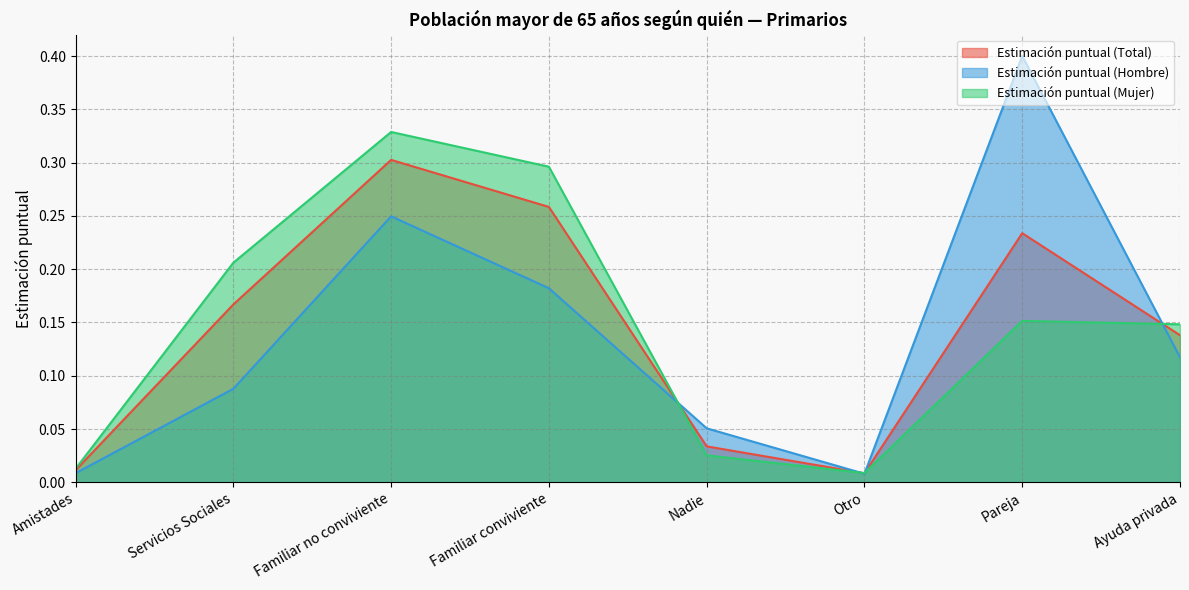

Rank the series by their maximum value, from lowest to highest.

Estimación puntual (Total), Estimación puntual (Mujer), Estimación puntual (Hombre)